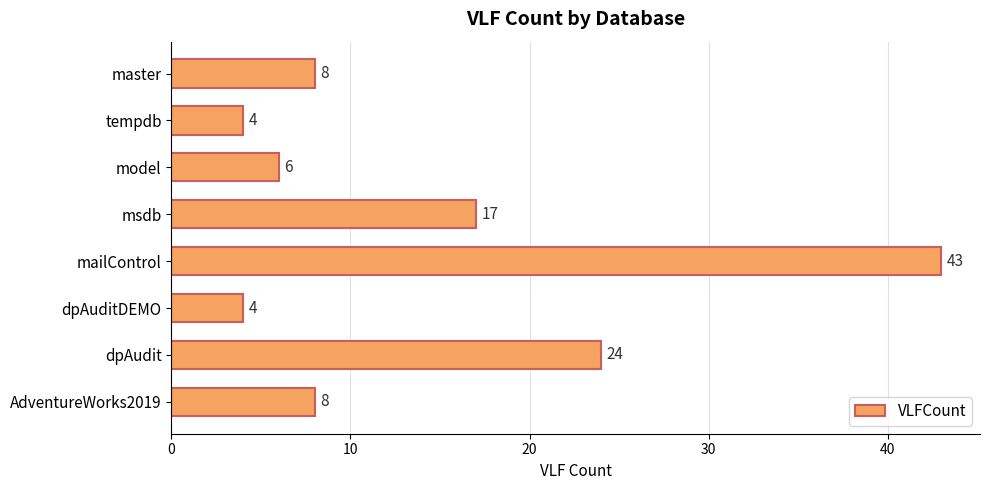

Are the bars horizontal?

Yes